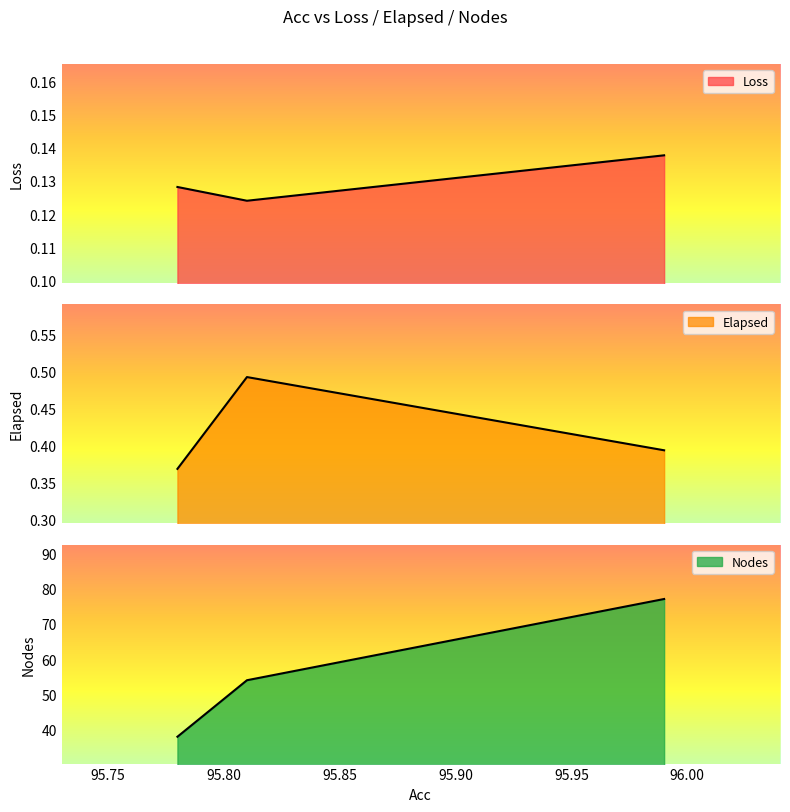

How many lines are shown in the chart?

3